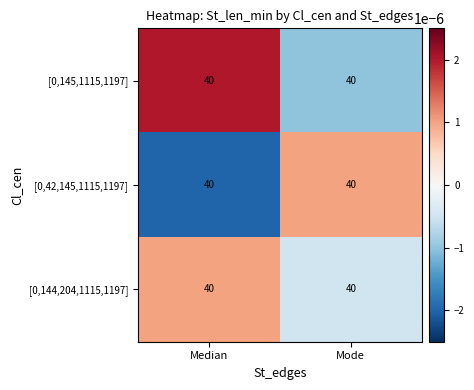

Rank the categories by [0,145,1115,1197] value from lowest to highest.

Mode, Median